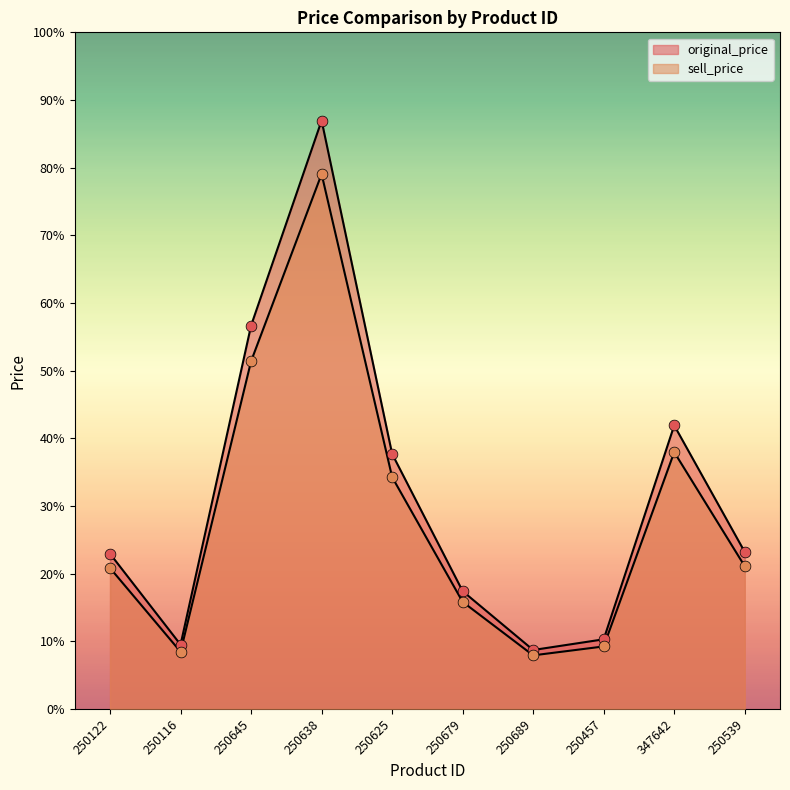

Which series has the largest total across all categories?

original_price